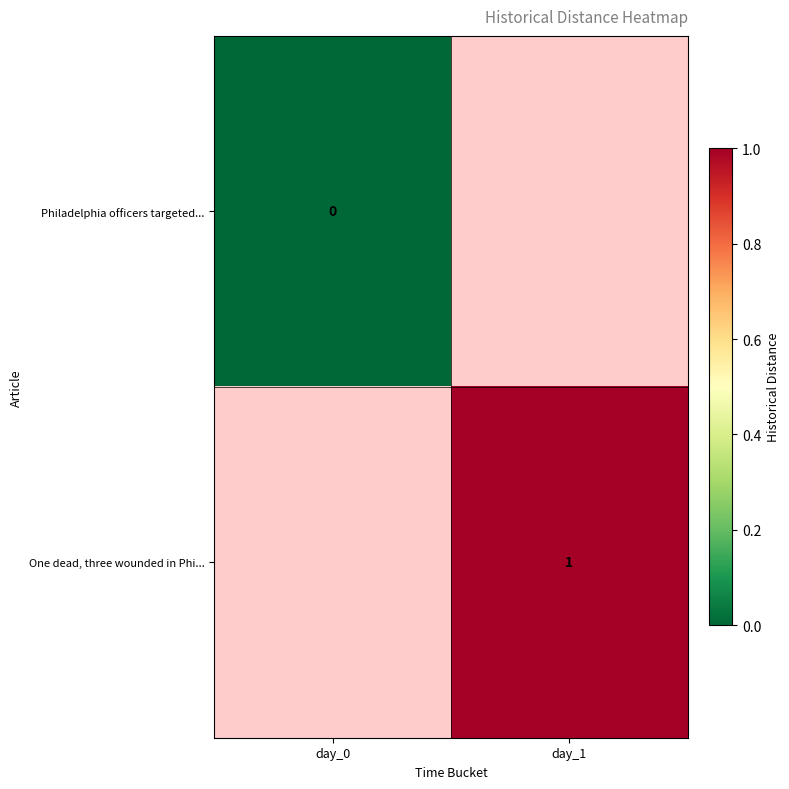

Which series has the widest spread of values?

Philadelphia officers targeted...